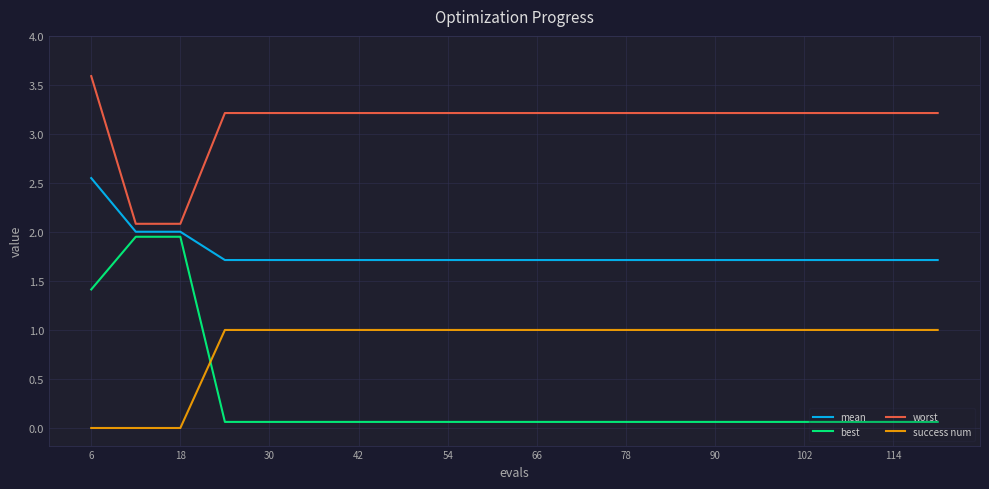

What is the difference between the maximum and minimum values in the success num series?

1.0